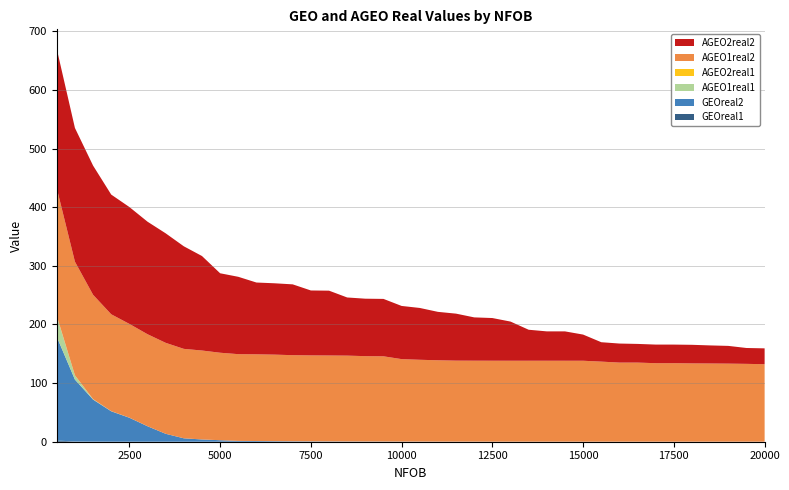

Reading left to right, extract all data points from this chart.

GEOreal1: 2.0	0.4	0.1	0.0	0.0	0.0	0.0	0.0	0.0	0.0	0.0	0.0	0.0	0.0	0.0	0.0	0.0	0.0	0.0	0.0	0.0	0.0	0.0	0.0	0.0	0.0	0.0	0.0	0.0	0.0	0.0	0.0	0.0	0.0	0.0	0.0	0.0	0.0	0.0	0.0
GEOreal2: 177.0	105.6	71.8	51.9	40.9	26.4	13.5	5.8	3.8	2.6	1.4	1.2	1.0	0.8	0.6	0.5	0.5	0.4	0.3	0.3	0.2	0.2	0.2	0.2	0.1	0.1	0.1	0.1	0.1	0.1	0.1	0.1	0.1	0.1	0.1	0.1	0.1	0.1	0.1	0.1
AGEO1real1: 35.1	7.2	0.7	0.2	0.1	0.0	0.0	0.0	0.0	0.0	0.0	0.0	0.0	0.0	0.0	0.0	0.0	0.0	0.0	0.0	0.0	0.0	0.0	0.0	0.0	0.0	0.0	0.0	0.0	0.0	0.0	0.0	0.0	0.0	0.0	0.0	0.0	0.0	0.0	0.0
AGEO2real1: 0.8	0.1	0.1	0.0	0.0	0.0	0.0	0.0	0.0	0.0	0.0	0.0	0.0	0.0	0.0	0.0	0.0	0.0	0.0	0.0	0.0	0.0	0.0	0.0	0.0	0.0	0.0	0.0	0.0	0.0	0.0	0.0	0.0	0.0	0.0	0.0	0.0	0.0	0.0	0.0
AGEO1real2: 217.5	193.9	178.0	165.2	160.0	157.0	155.2	152.6	151.7	149.2	148.0	147.9	147.6	146.9	146.6	146.6	146.4	145.6	145.4	140.6	139.6	138.8	138.2	138.1	138.1	138.1	138.1	138.1	138.1	138.1	136.6	134.9	134.9	133.9	133.9	133.6	133.4	133.2	132.8	132.2
AGEO2real2: 237.6	228.2	220.4	204.2	199.4	192.0	186.8	175.0	161.2	135.6	132.0	122.5	121.7	120.8	110.8	110.6	99.2	98.0	97.9	90.7	88.4	82.6	80.2	73.9	72.8	66.8	52.9	50.1	50.1	44.7	33.1	32.5	31.9	31.7	31.7	31.7	30.8	30.3	27.1	27.0